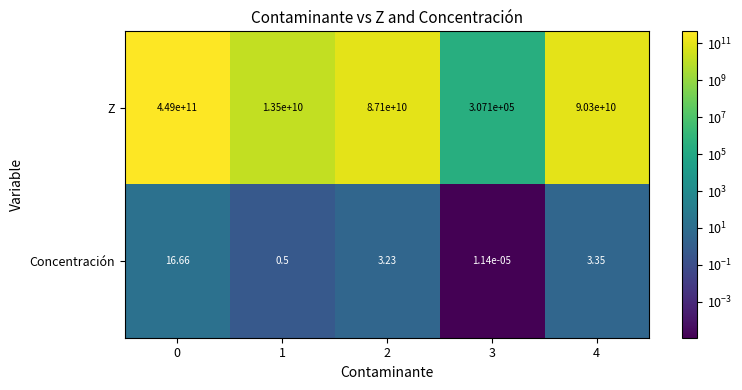

Which series changed the most between 0 and 2?

Z